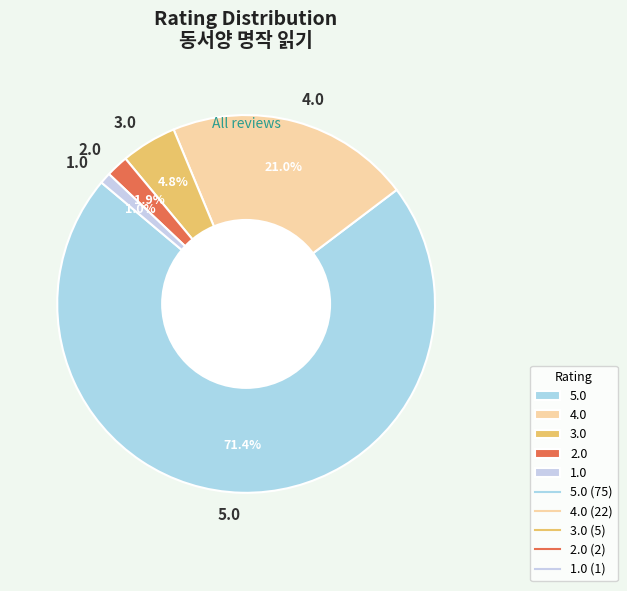

What percentage do 4.0 and 2.0 together represent?

22.9%